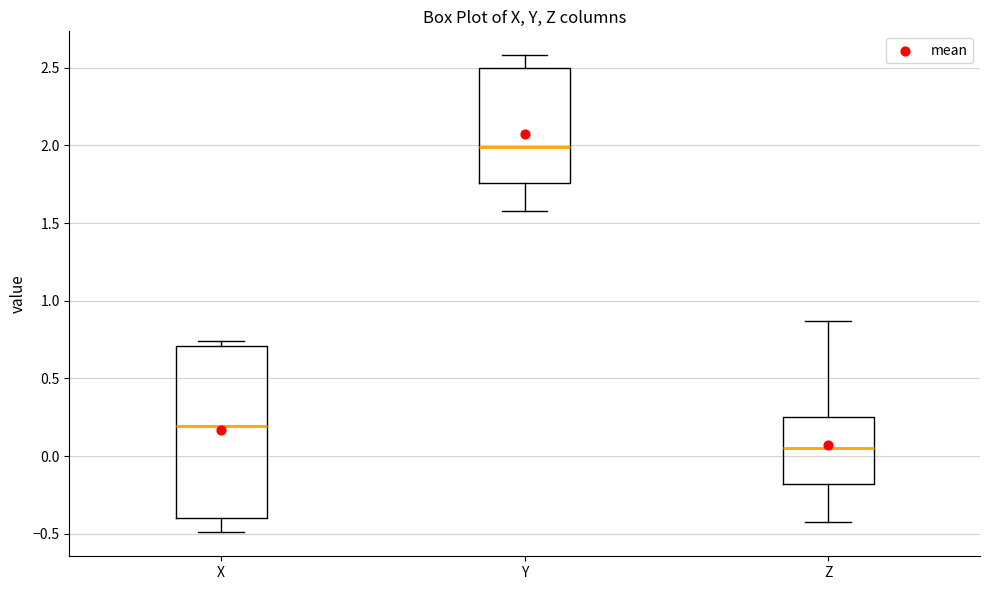

Reading left to right, transcribe this box plot: for each box, give where its median line is, the range the box spans, and where its two whiskers end, as read against the y-axis. The values are not printed on the chart, so give them approximately, as read against the axis.

X: median 0.20, box -0.40 to 0.70, whiskers -0.50 to 0.75
Y: median 2.00, box 1.75 to 2.50, whiskers 1.60 to 2.60
Z: median 0.05, box -0.20 to 0.25, whiskers -0.40 to 0.85